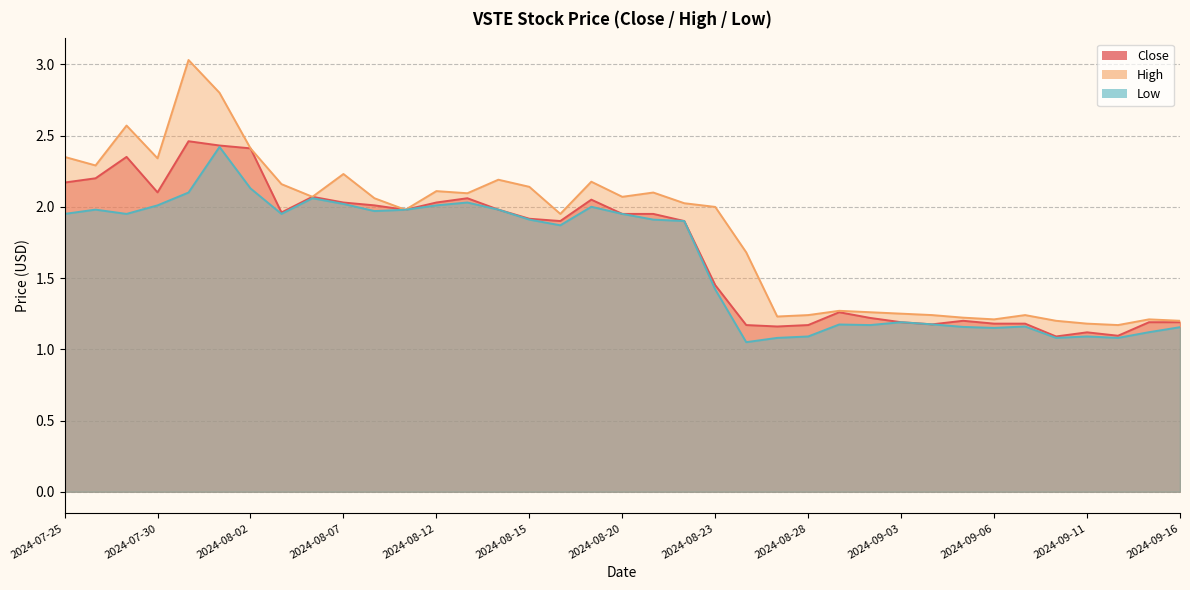

Does the chart display data point markers on the line(s)?

No